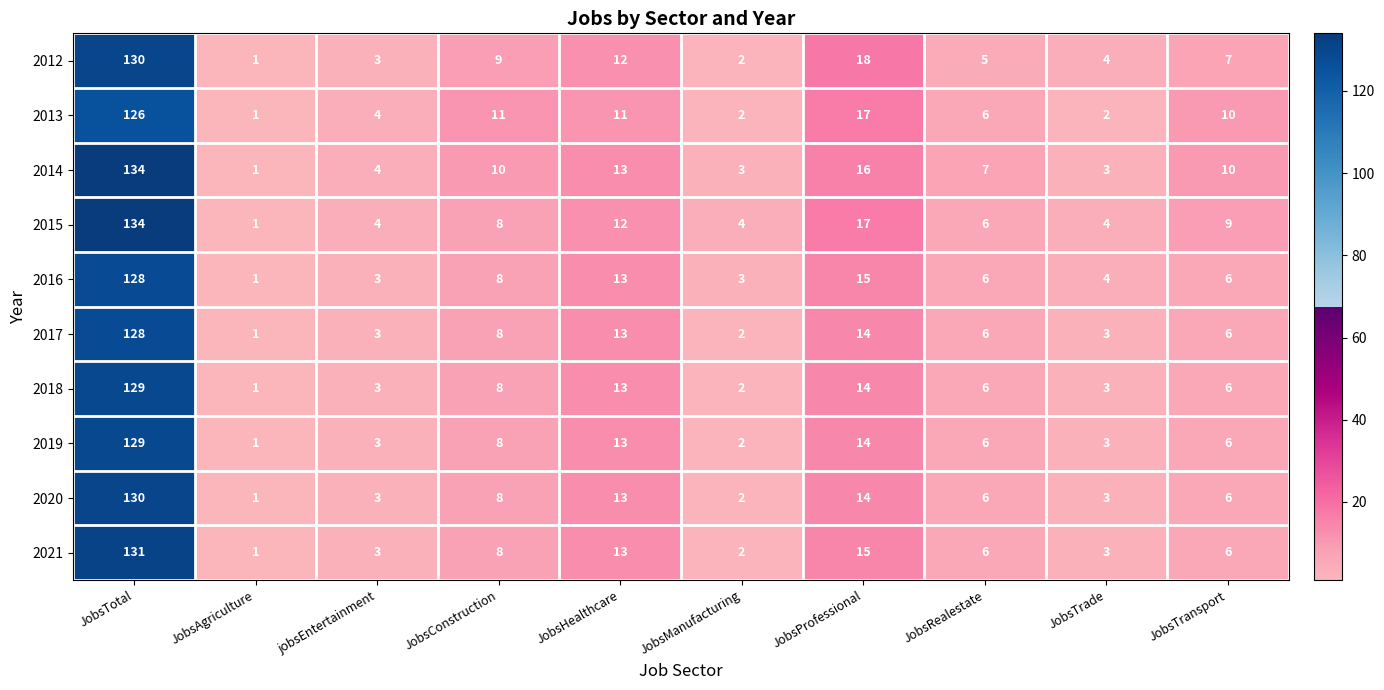

At which category is the sum across all series the highest?

JobsTotal